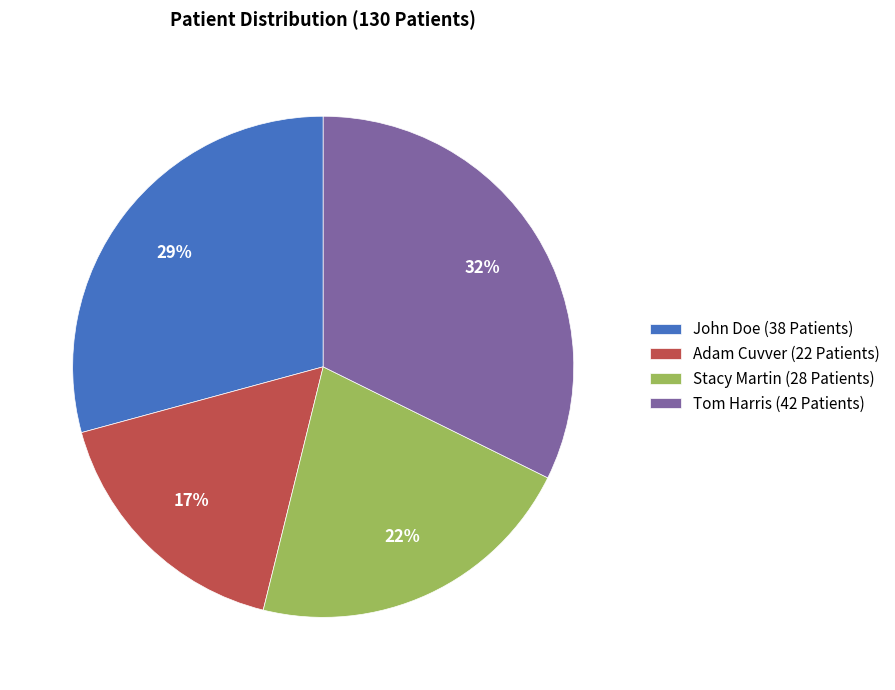

What percentage is the Tom Harris slice, to the nearest percent?

32%